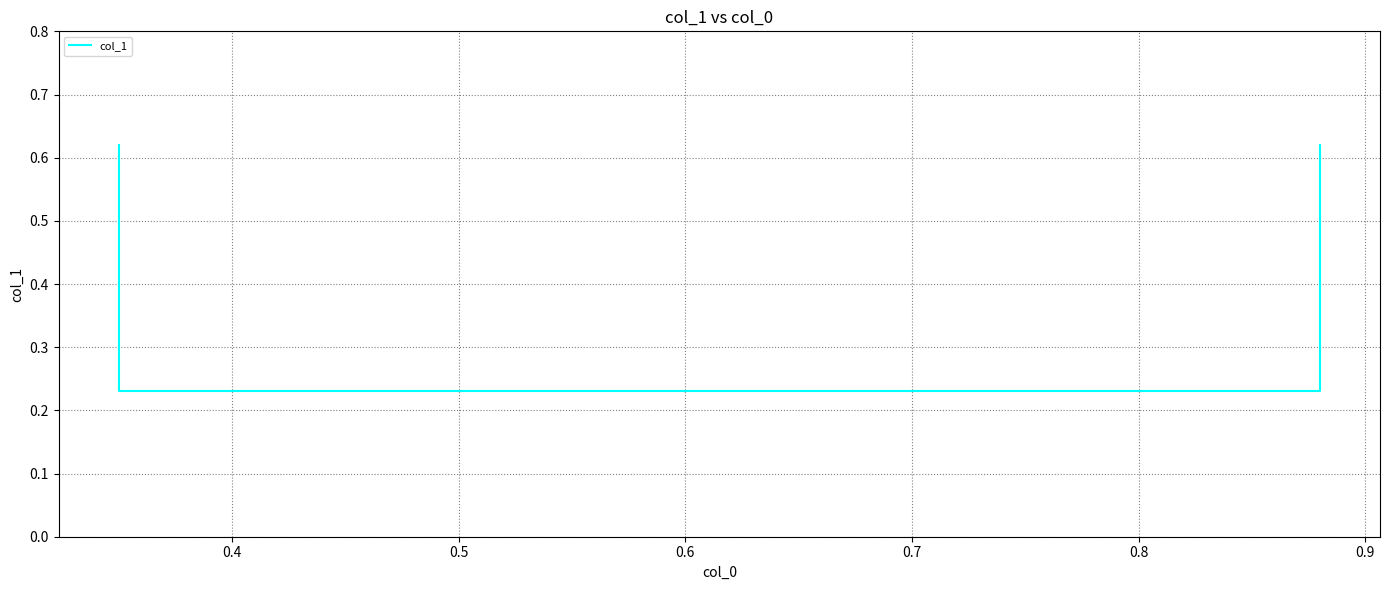

Does the chart display data point markers on the line(s)?

No